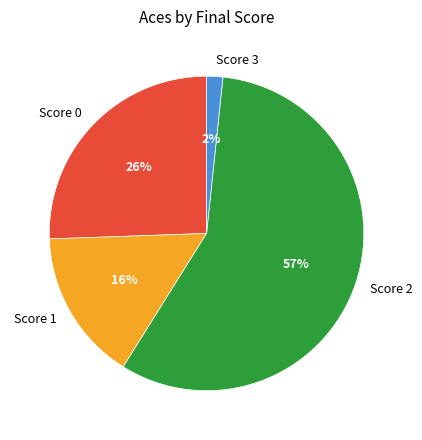

Rank the categories by value from highest to lowest.

Score 2, Score 0, Score 1, Score 3